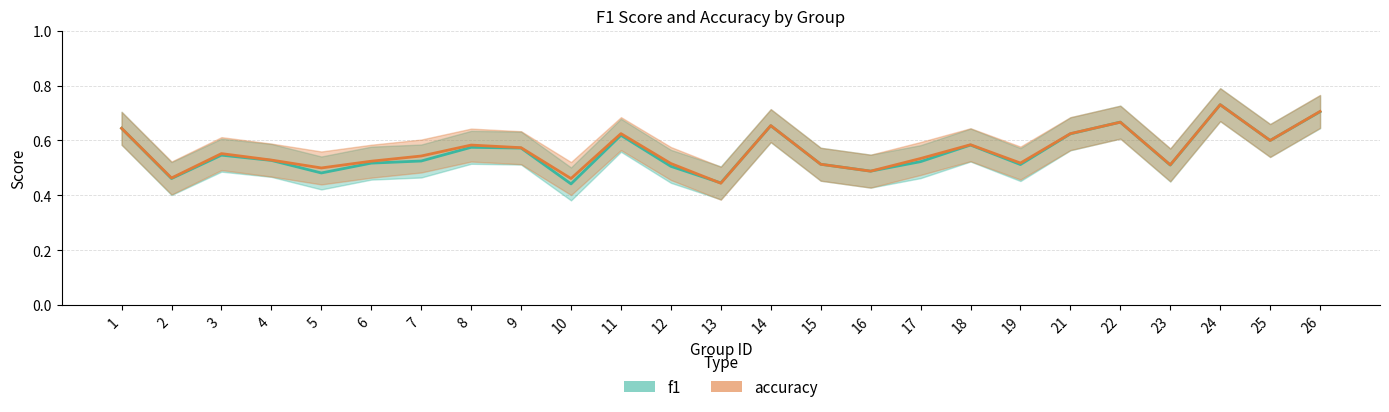

Reading left to right, list all the values displayed in this chart.

f1: 0.6	0.5	0.5	0.5	0.5	0.5	0.5	0.6	0.6	0.4	0.6	0.5	0.4	0.7	0.5	0.5	0.5	0.6	0.5	0.6	0.7	0.5	0.7	0.6	0.7
accuracy: 0.6	0.5	0.6	0.5	0.5	0.5	0.5	0.6	0.6	0.5	0.6	0.5	0.4	0.7	0.5	0.5	0.5	0.6	0.5	0.6	0.7	0.5	0.7	0.6	0.7